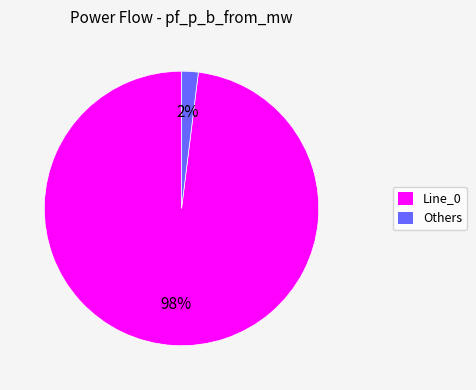

Which has a higher value, Others or Line_0?

Line_0